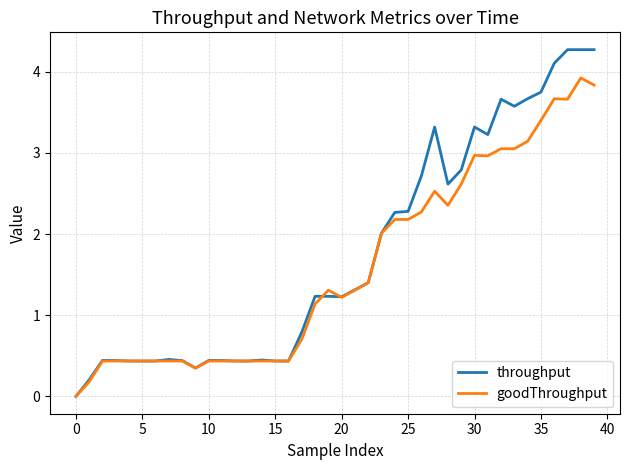

Which series has the largest range (max minus min)?

throughput